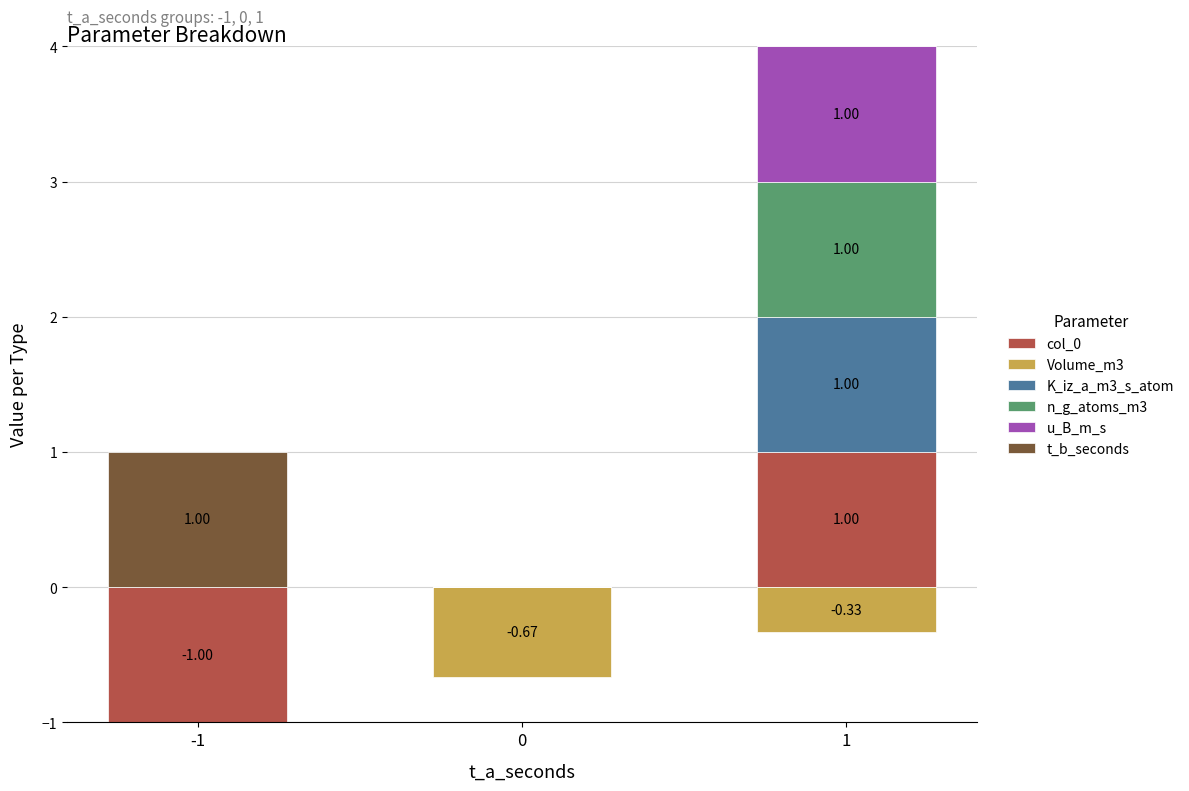

The value of K_iz_a_m3_s_atom at -1 is 0.0. True or false?

True